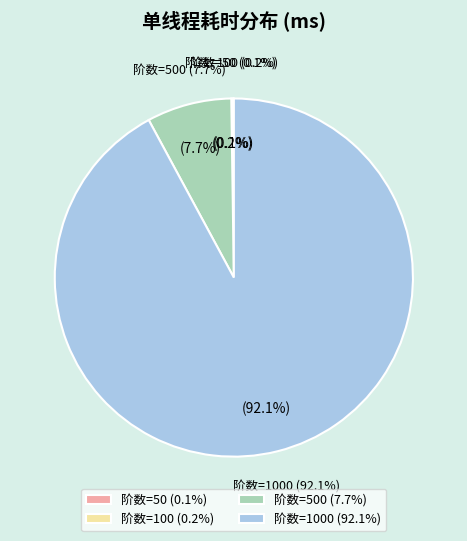

What is the majority slice?

1000